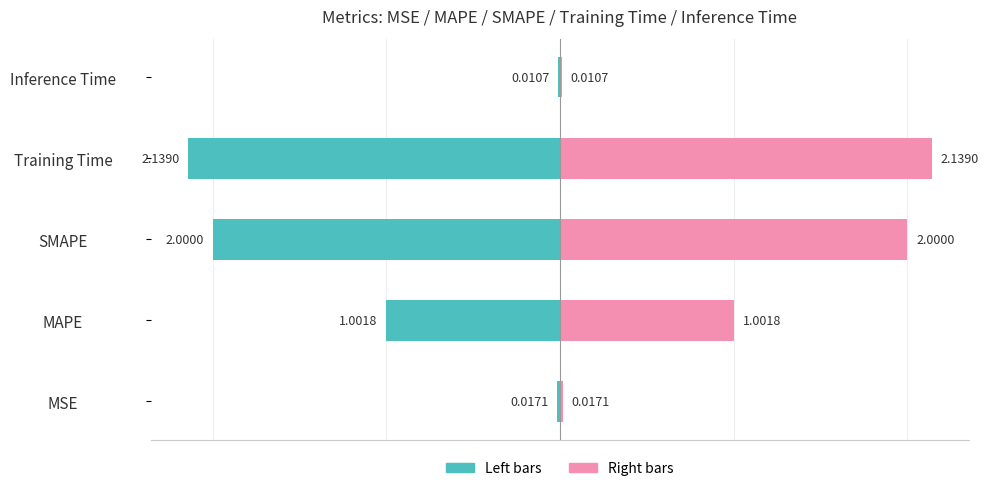

The col_1 (right) series shows 2.1 at Training Time. True or false?

True